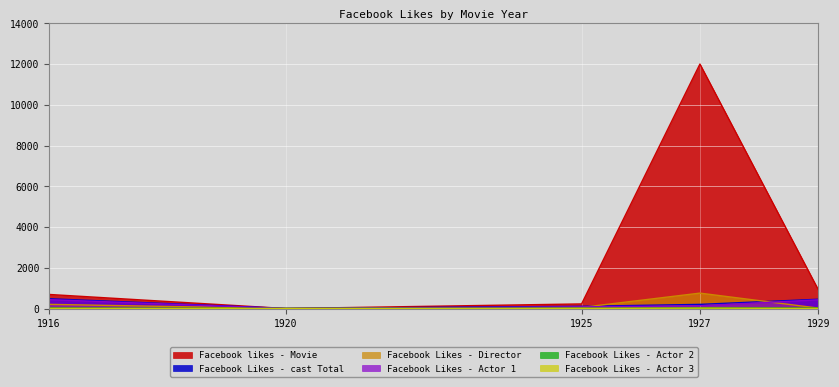

True or false: Facebook Likes - Actor 2 and Facebook Likes - Actor 3 intersect in this chart.

False